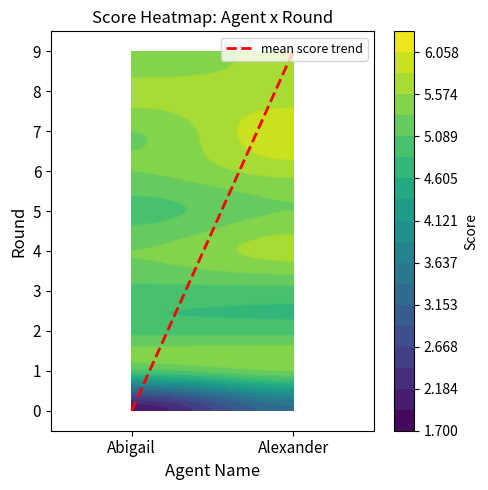

True or false: mean score trend has a value of 4 at Alexander.

False